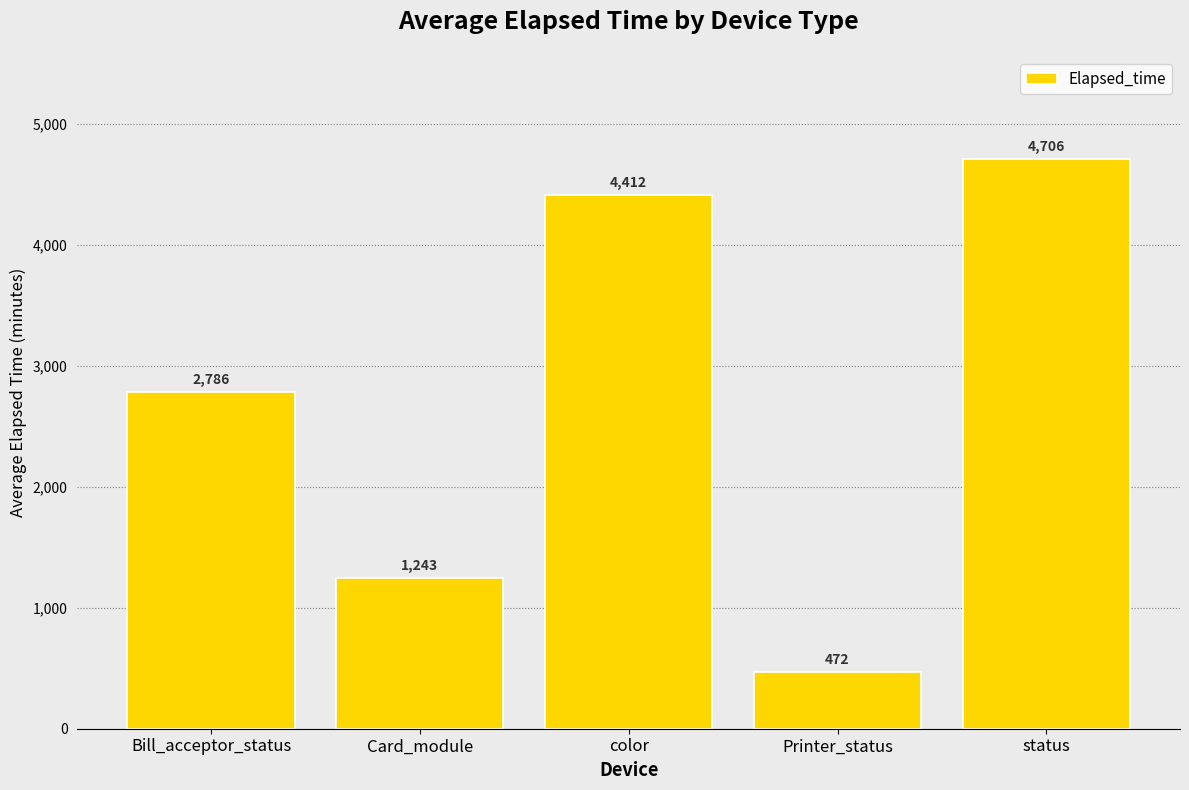

How many bars are there in total?

5